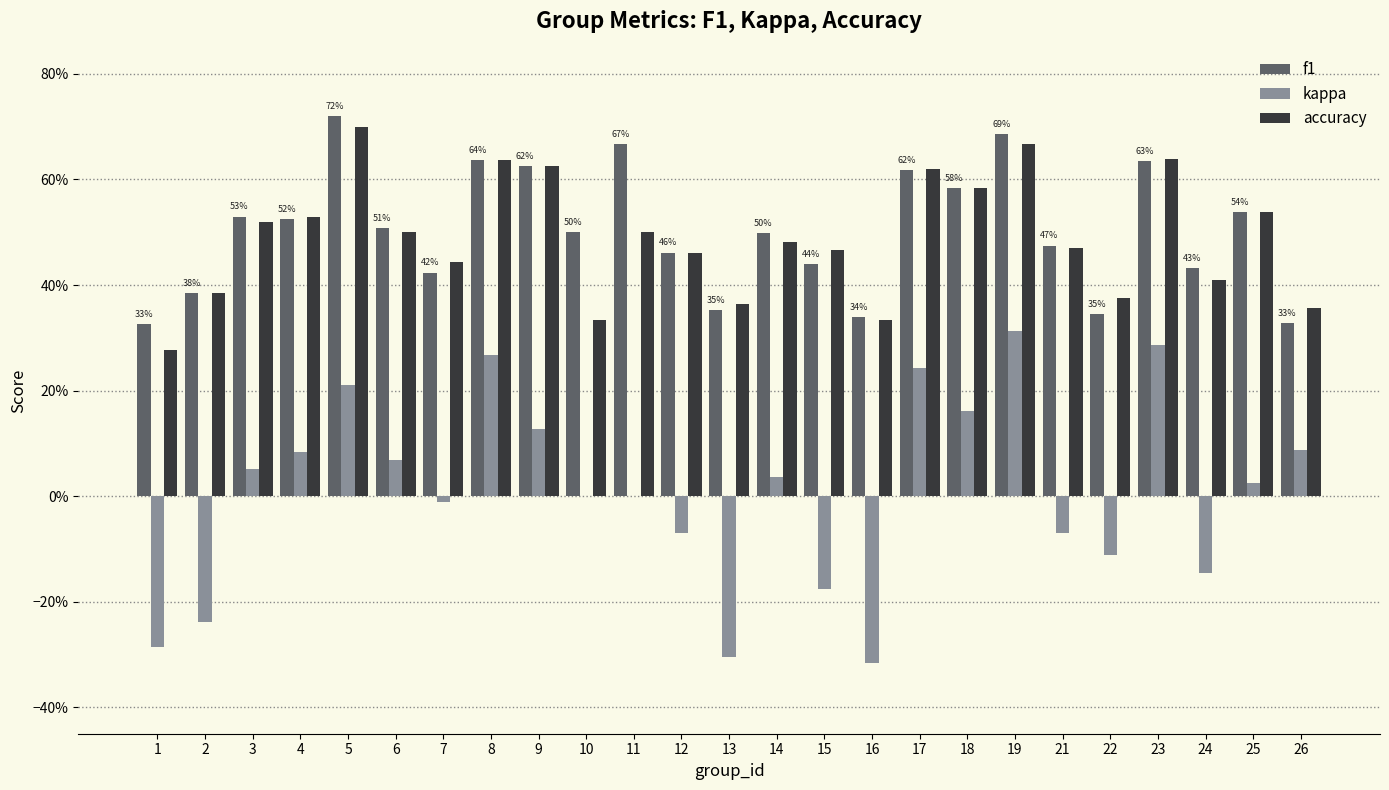

What is the sum of all accuracy values?

12.2